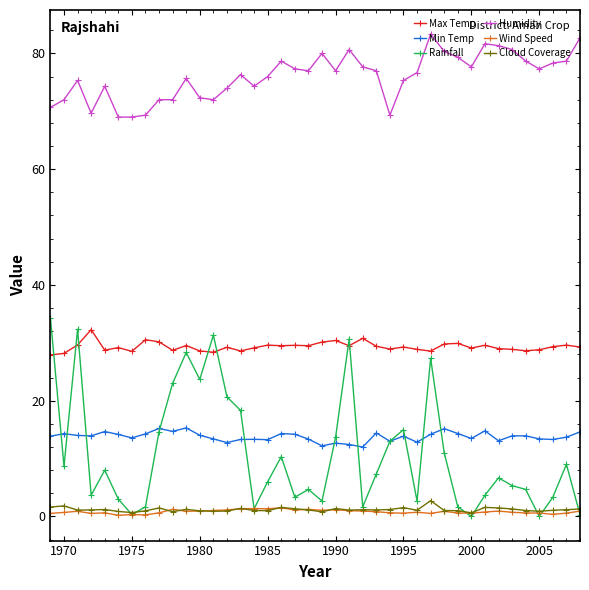

Which series has the largest total across all categories?

Humidity